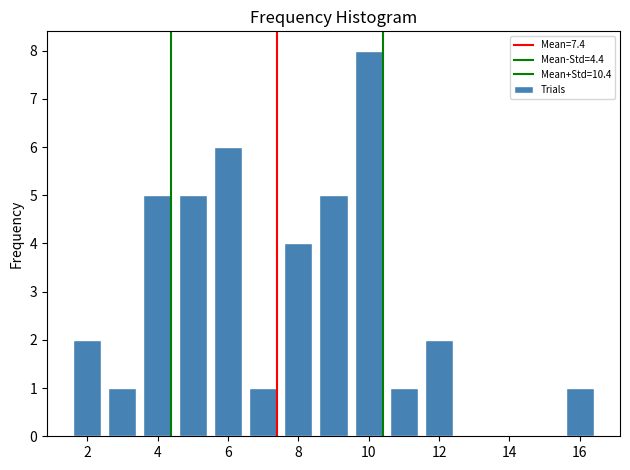

What is the height of the bar covering 3.5 to 4.5 on the x-axis? Neither the bar edges nor the heights are printed on the chart, so give them approximately, as read against the axes.

5